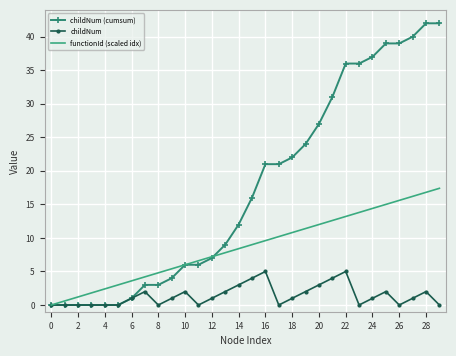

Which series has the largest range (max minus min)?

childNum (cumsum)